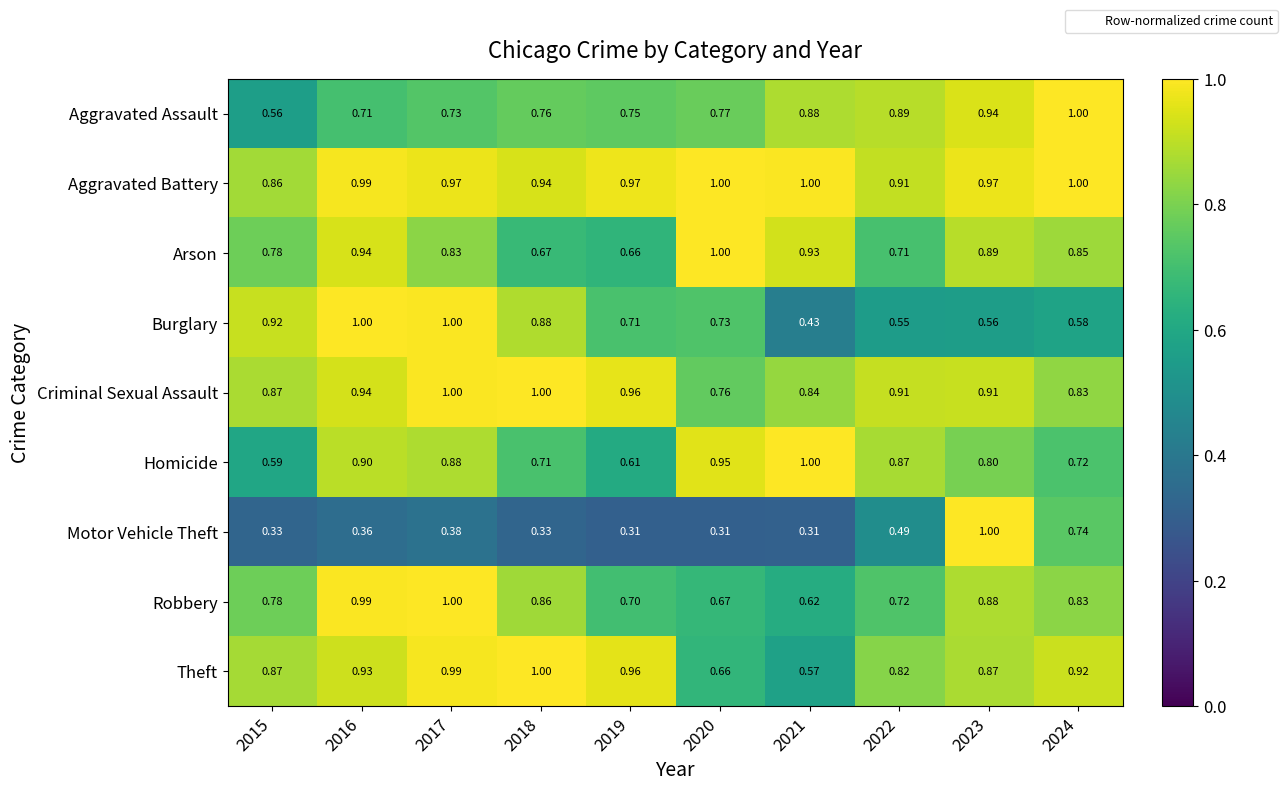

Which series has the largest range (max minus min)?

Motor Vehicle Theft